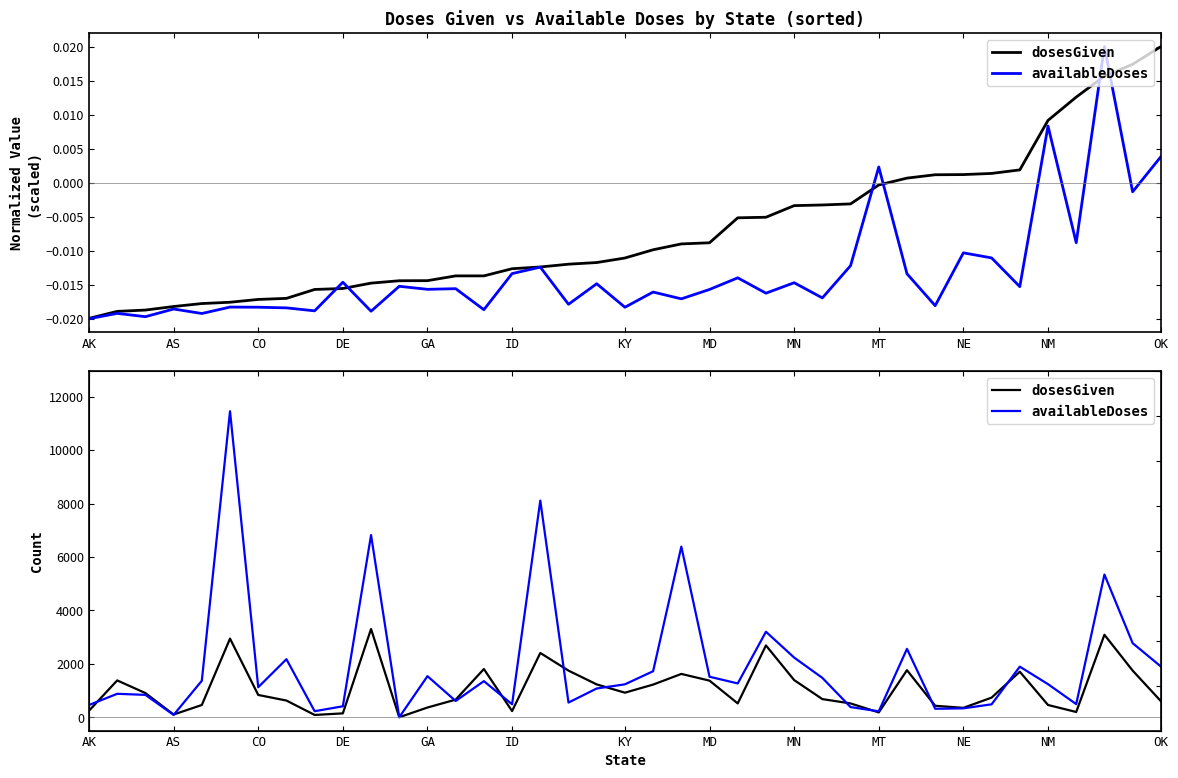

What position from the left is 21?

22